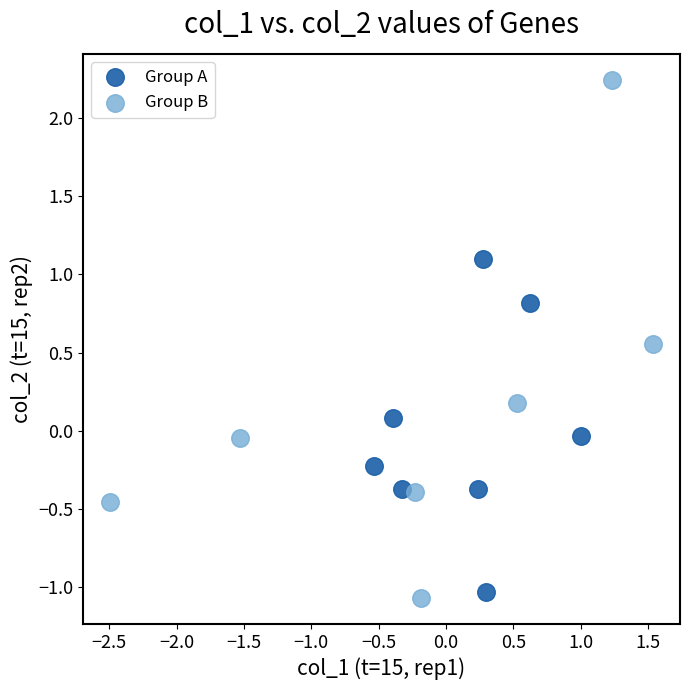

Which series has the widest spread of Y values?

Group B